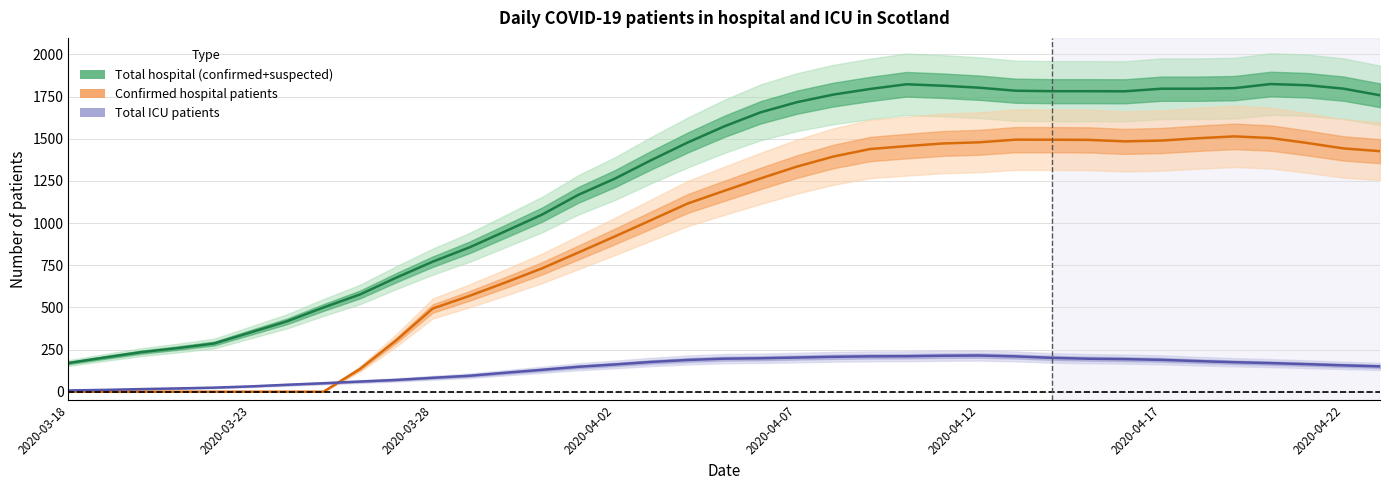

The Total hospital (confirmed+suspected) series shows 1373.3 at 16. True or false?

True